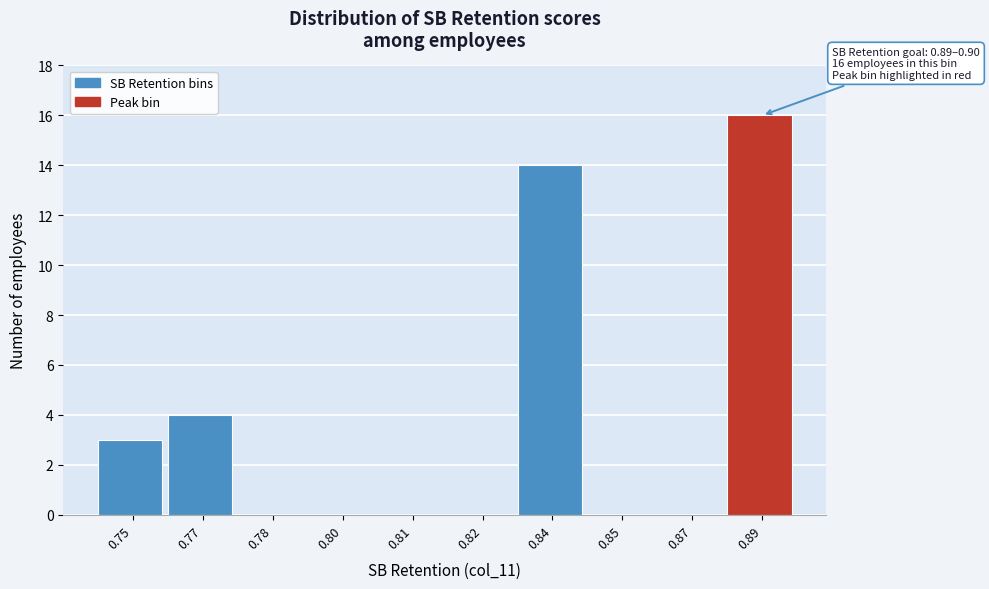

Reading right to left, what are all the values shown in this chart?

0.89=16	0.87=0	0.85=0	0.84=14	0.82=0	0.81=0	0.80=0	0.78=0	0.77=4	0.75=3